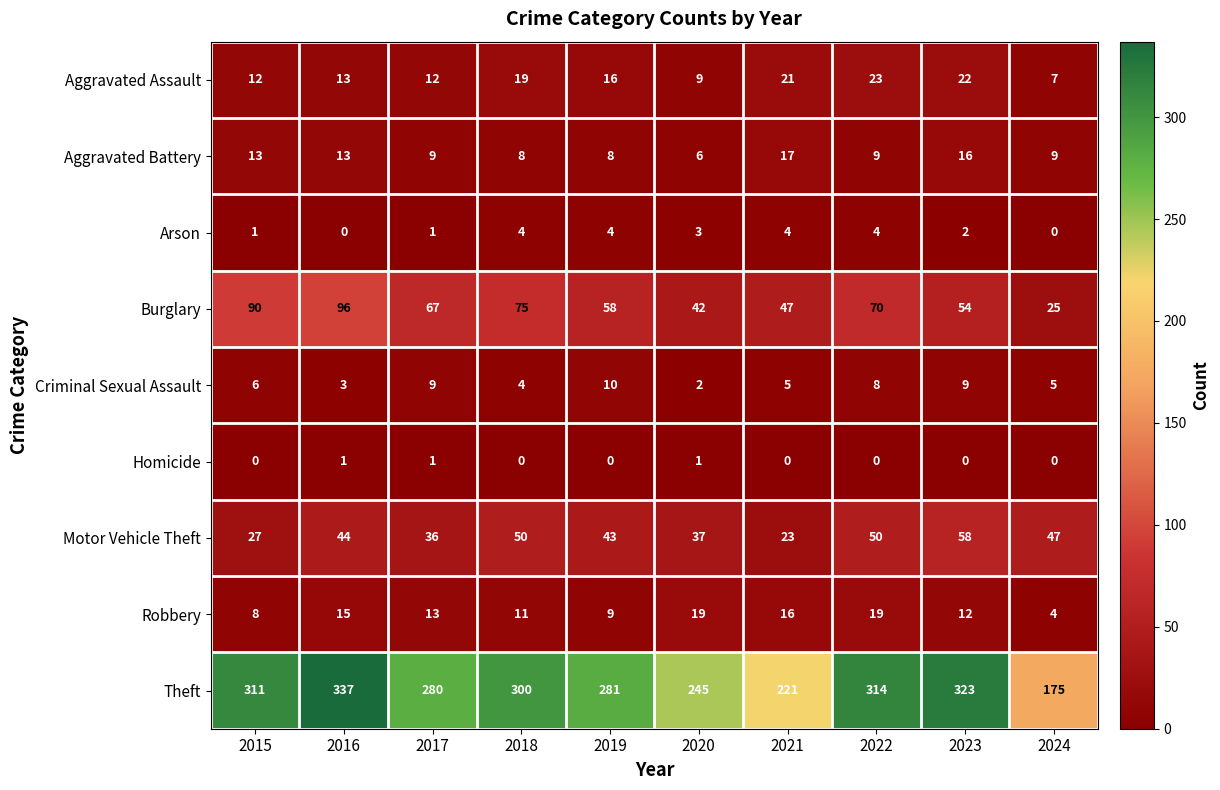

What is the average value of the Criminal Sexual Assault series?

6